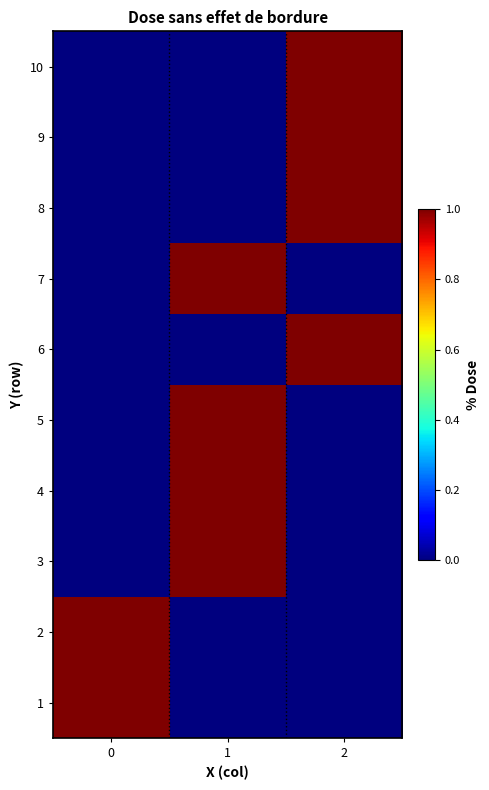

What is the total value across all series at 2?

4